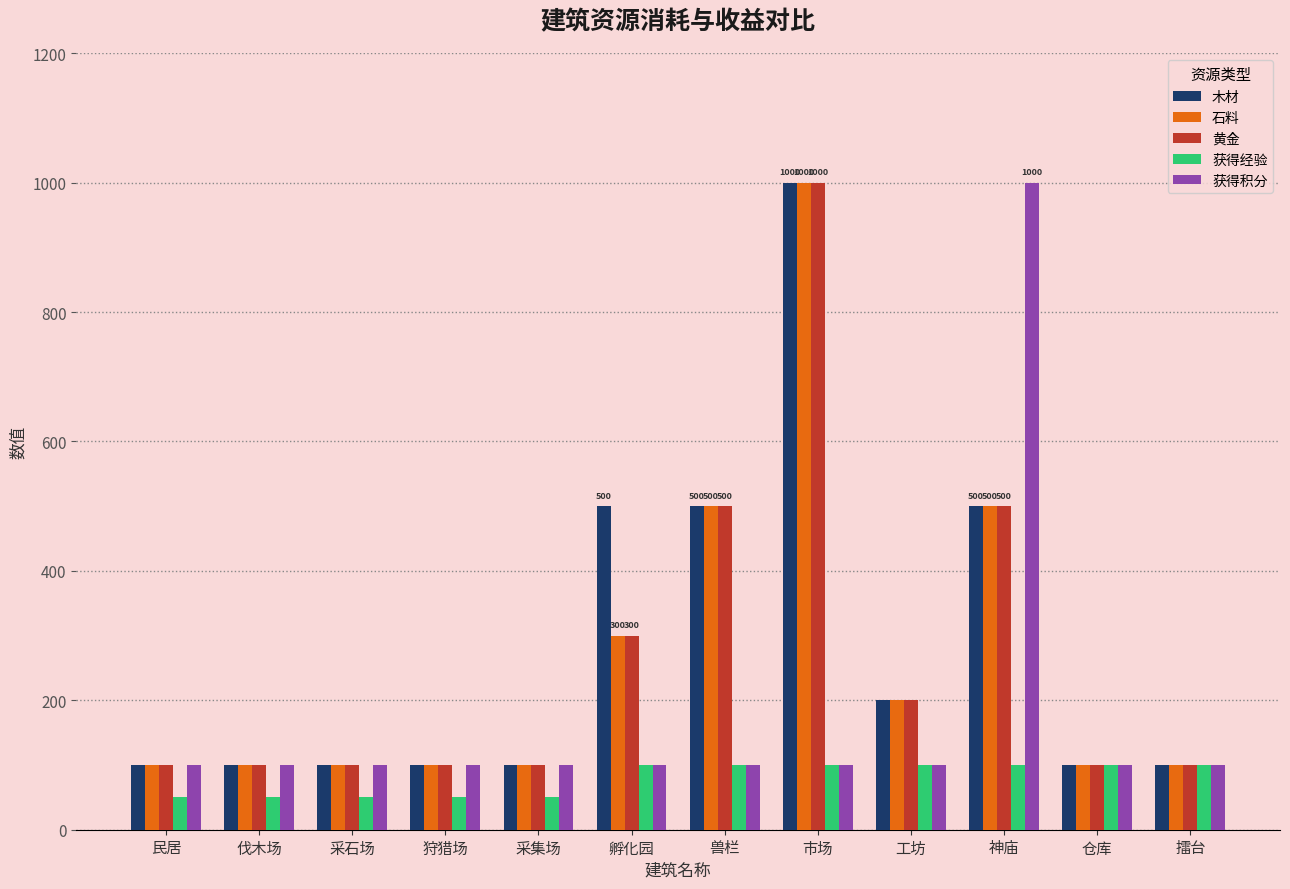

Count the number of data series in this chart.

5